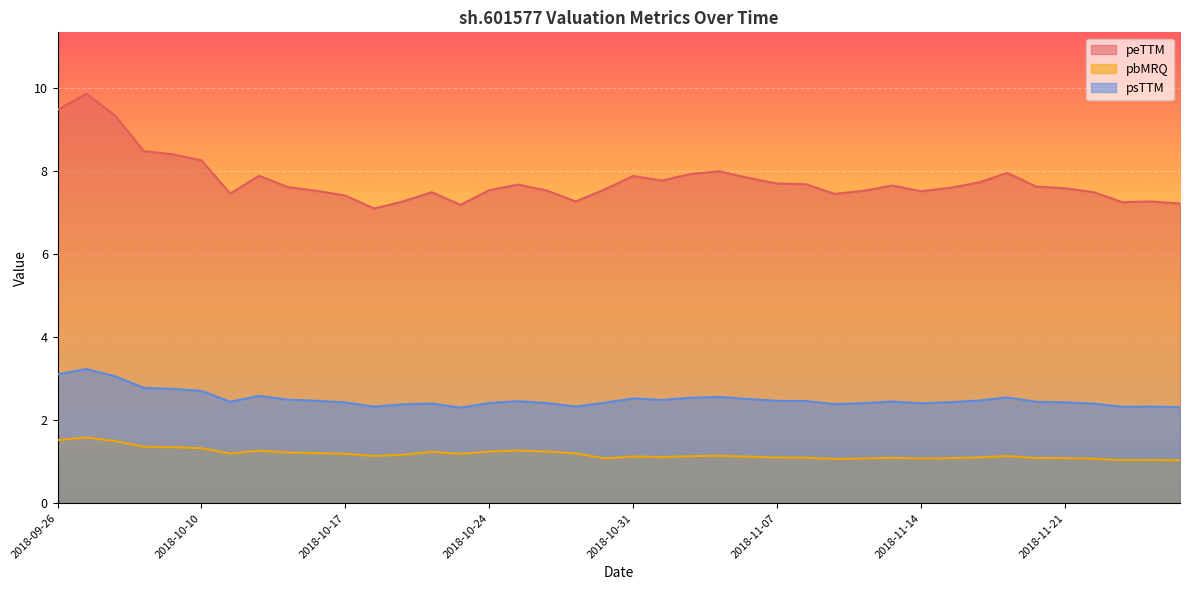

Is it true that peTTM equals 7.5 at 2018-10-24?

True